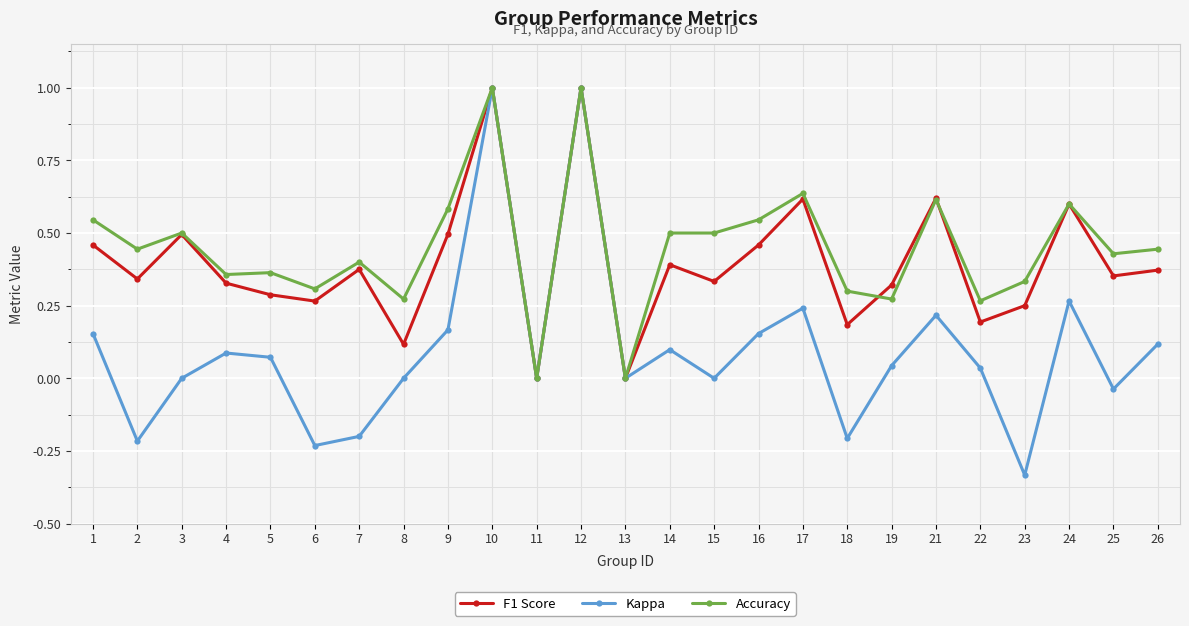

What is the total value across all series at 10?

3.0